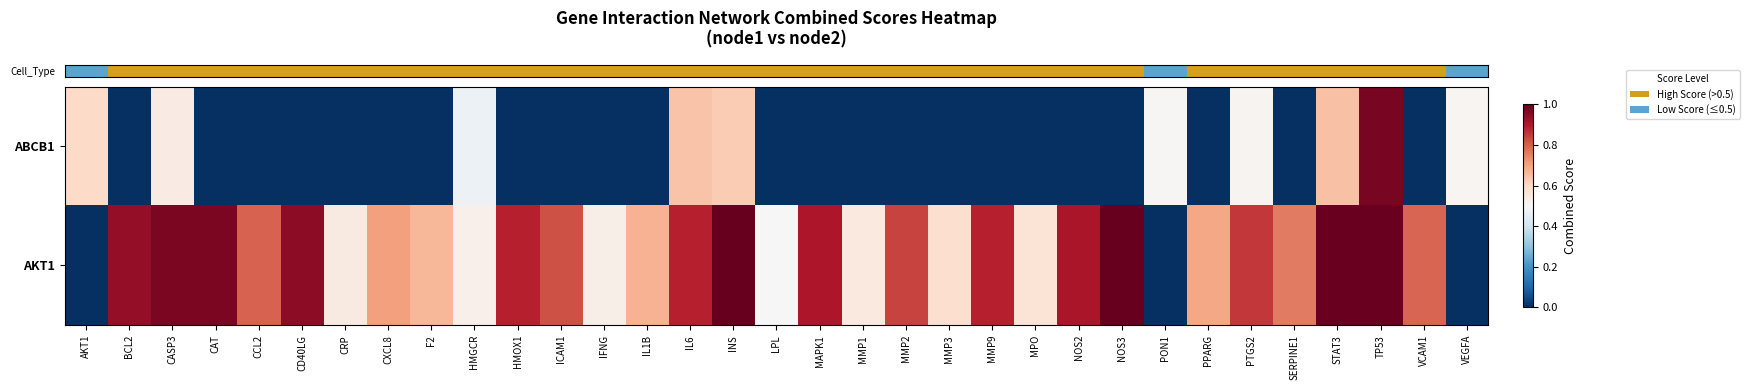

Which has a higher value, VCAM1 or MMP1?

VCAM1